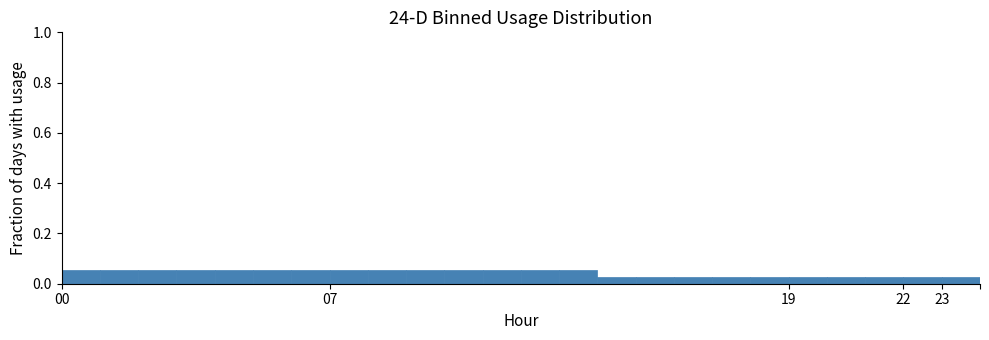

How tall is the bar that spans 9 to 10 on the x-axis? The values are not printed on the chart, so give them approximately, as read against the axis.

0.06